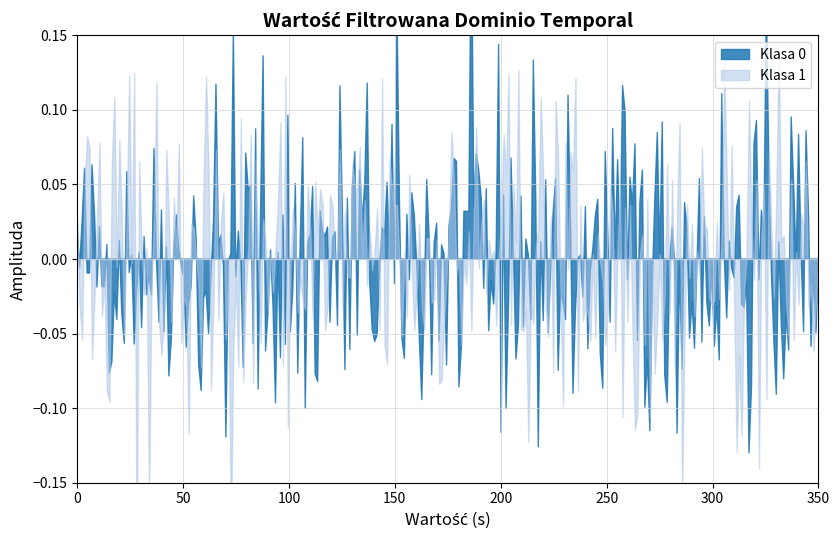

How many distinct data groups are displayed?

2